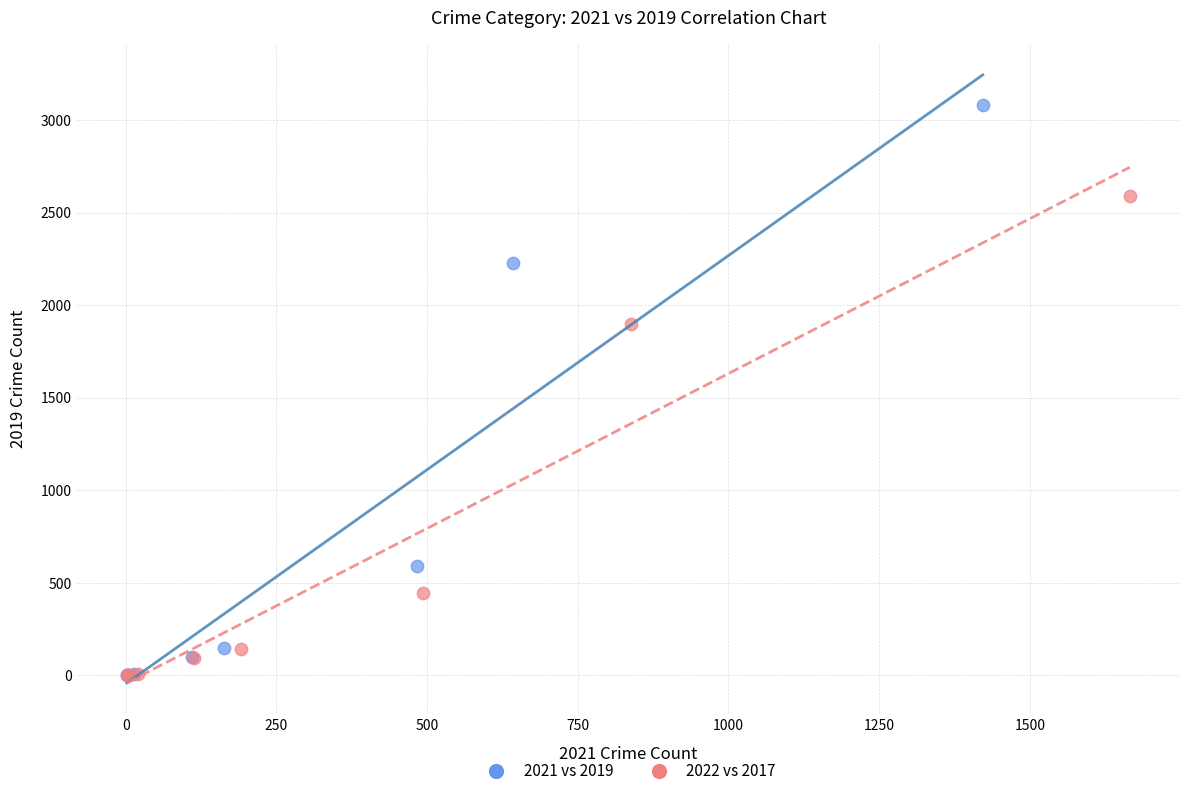

Which series has the largest Y range (max minus min)?

2021 vs 2019